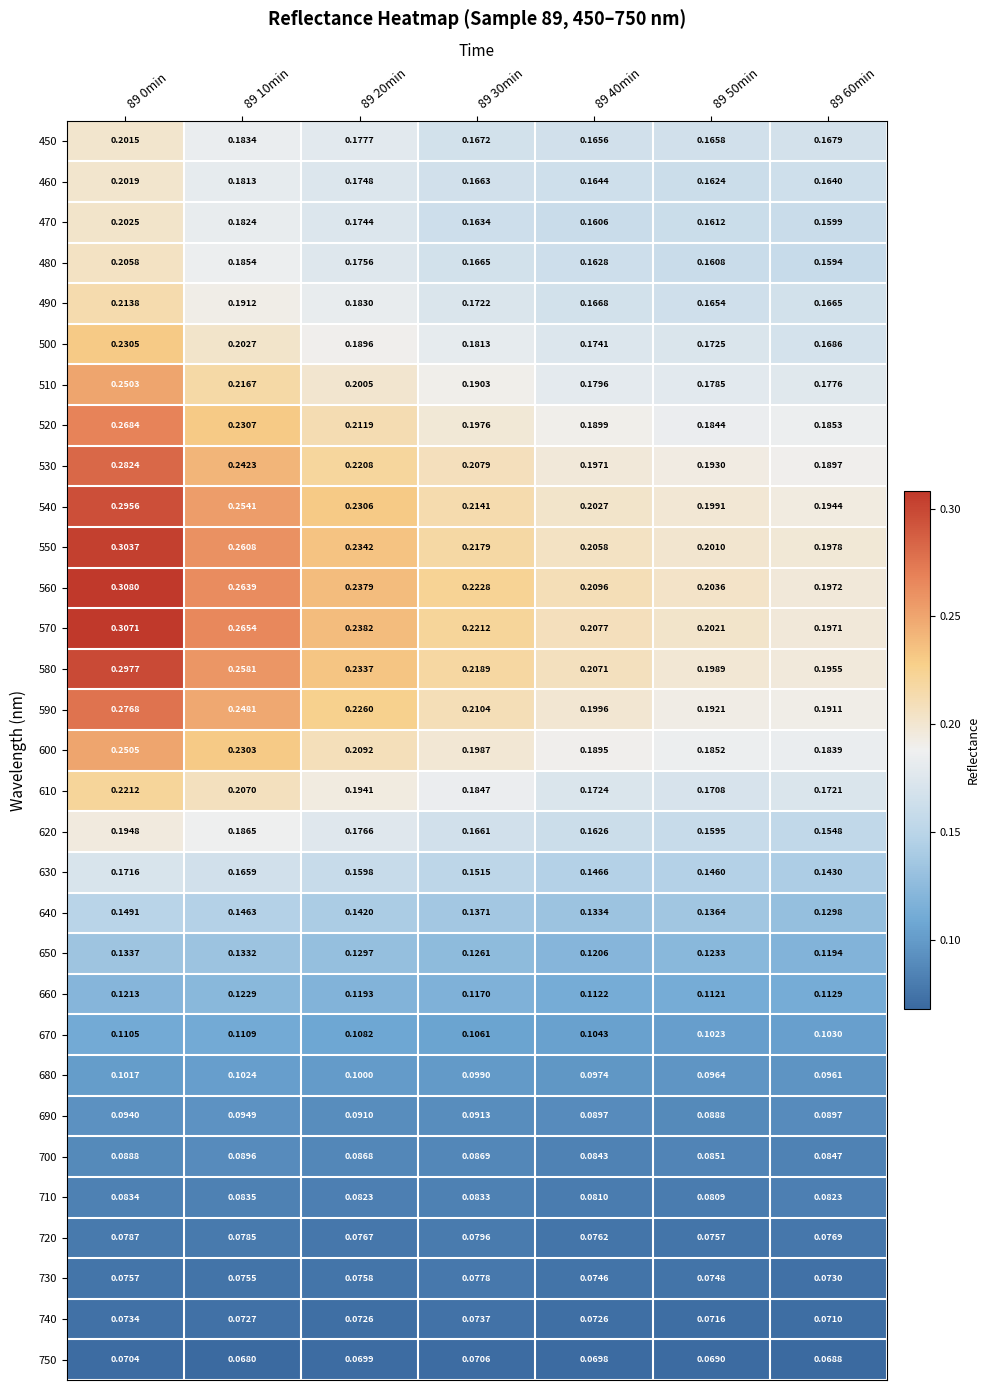

Is the value of 470 at 89 30min greater than the value of 450 at 89 30min?

No